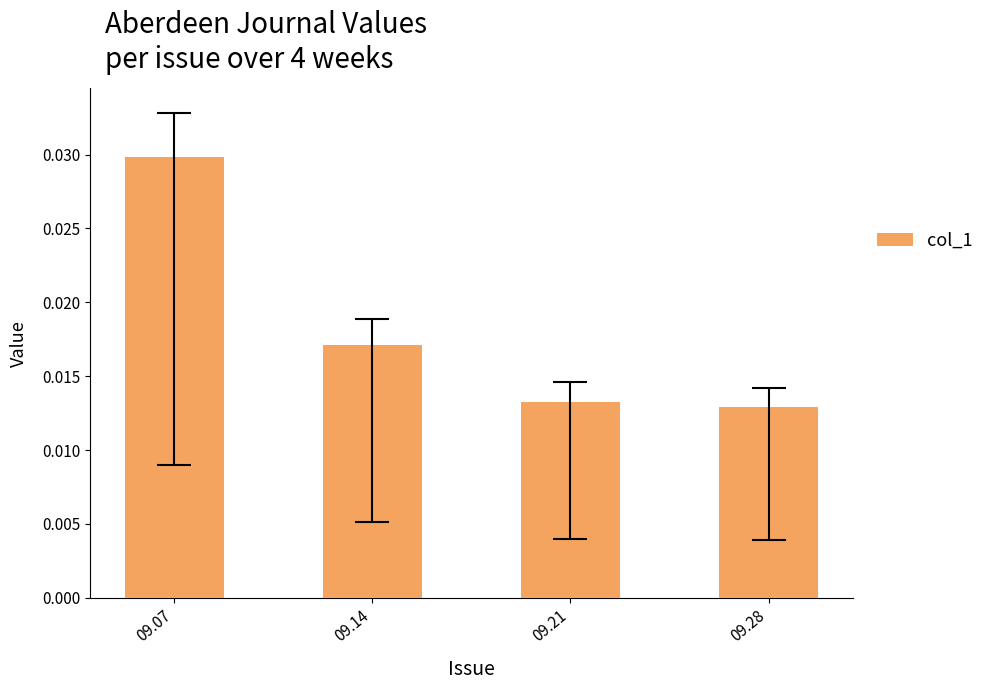

List the labels in order of value, smallest first.

09.28, 09.21, 09.14, 09.07